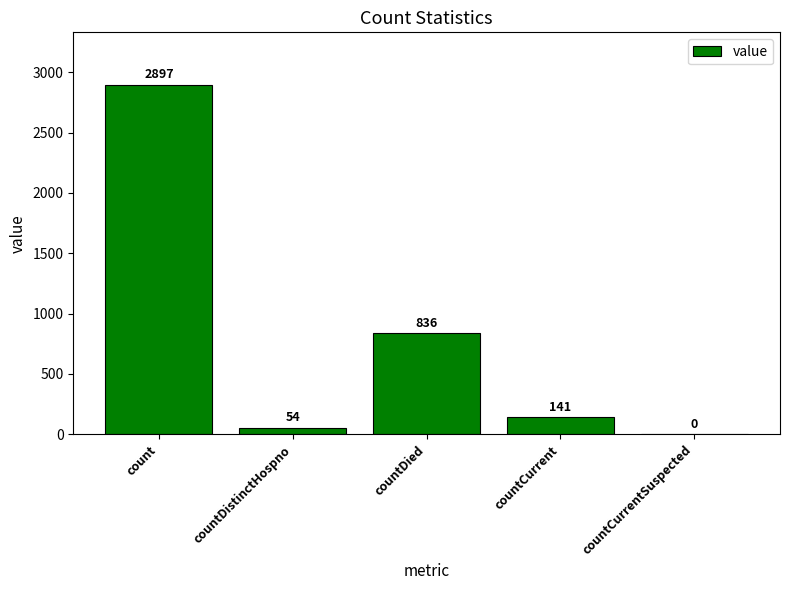

Is it true that the value at countDied is 1144?

False